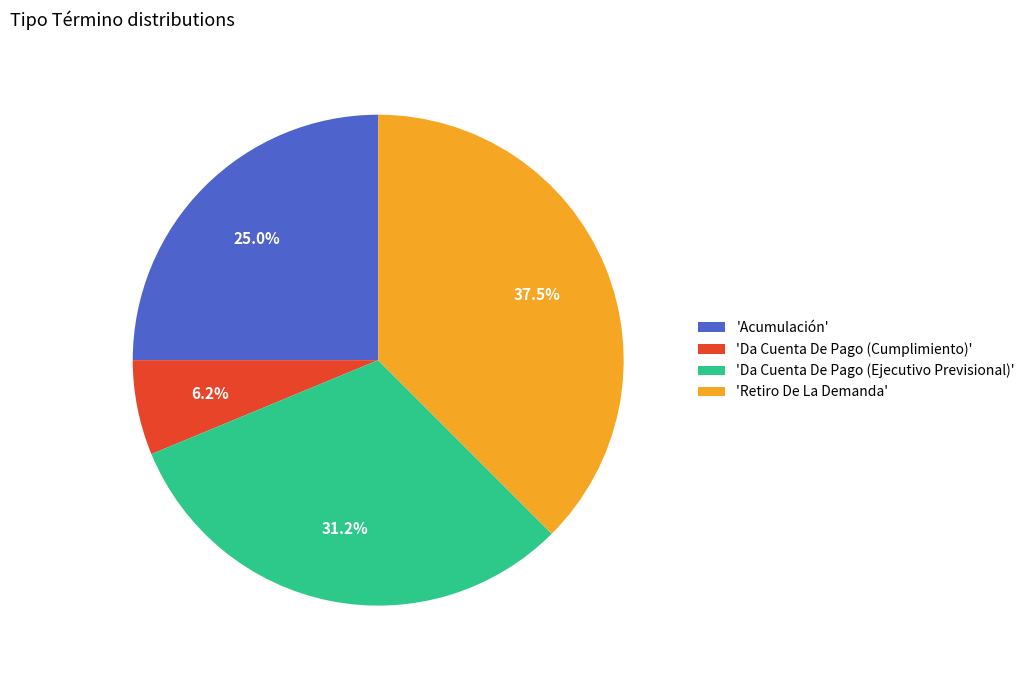

Which category has the biggest portion of the pie?

'Retiro De La Demanda'